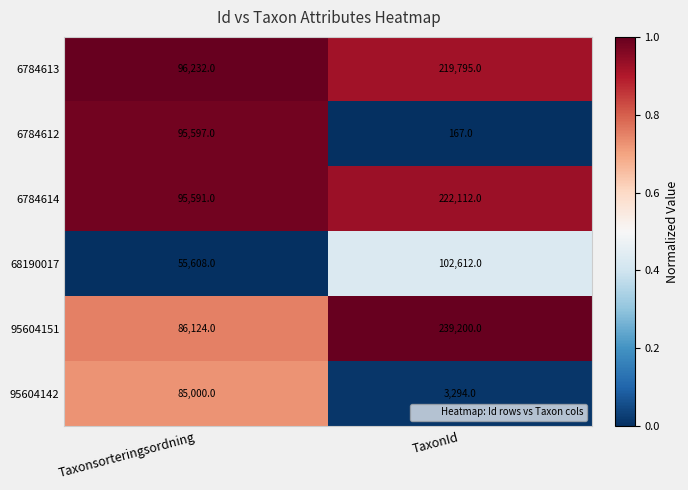

Count the number of categories in the chart.

2